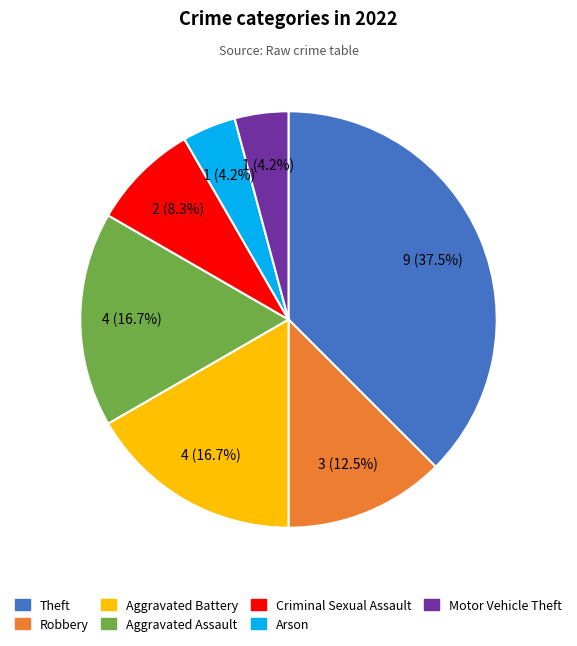

Is there any slice that represents more than half of the pie?

No